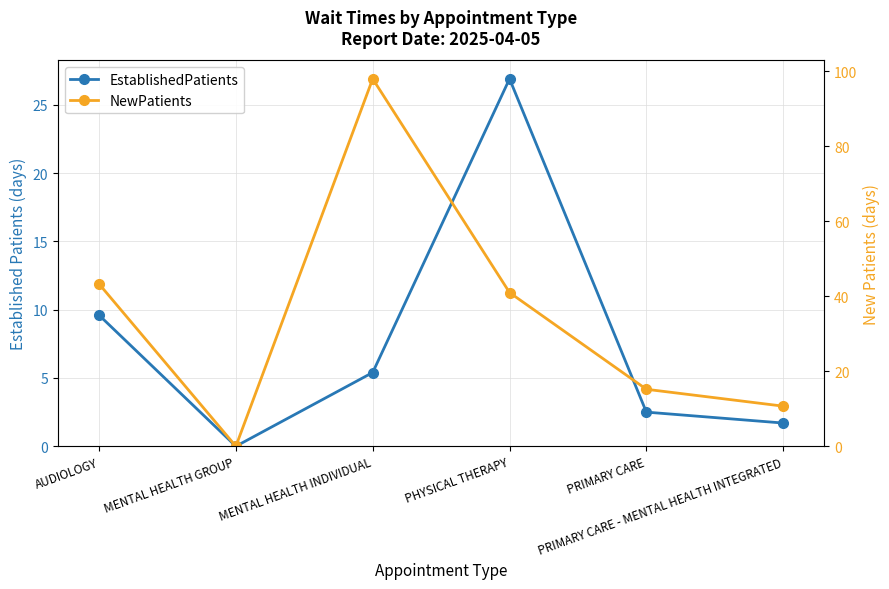

Rank the series by their maximum value, from lowest to highest.

EstablishedPatients, NewPatients